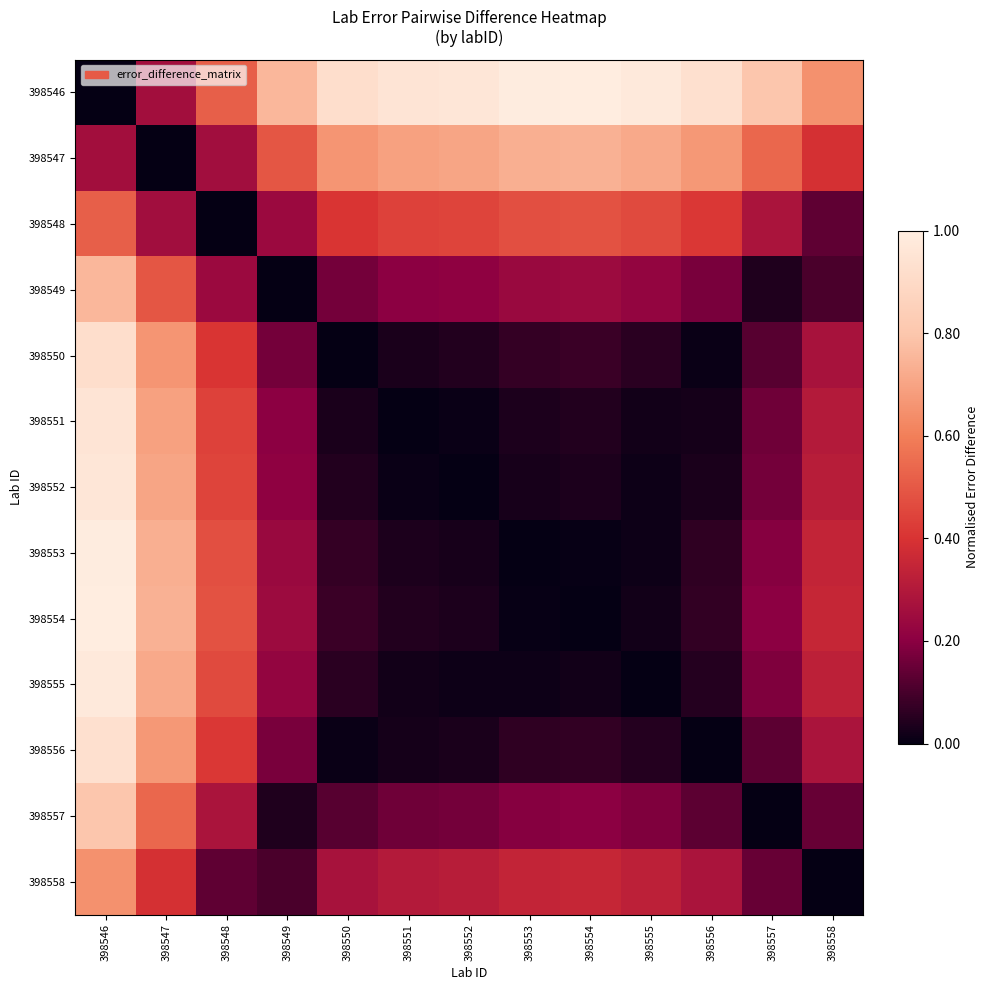

Count the number of categories in the chart.

13